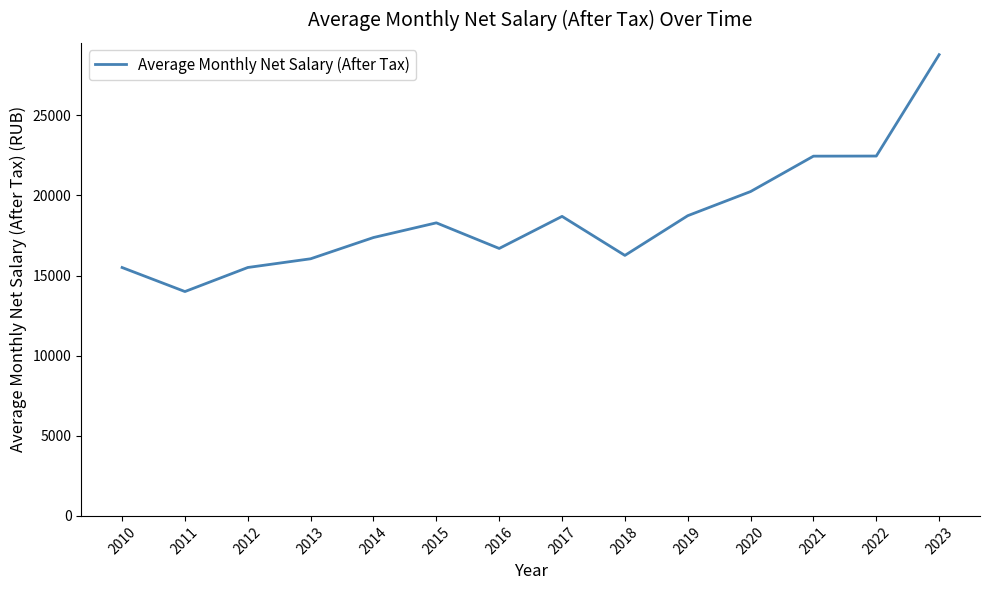

Between 2016 and 2011, which is larger?

2016